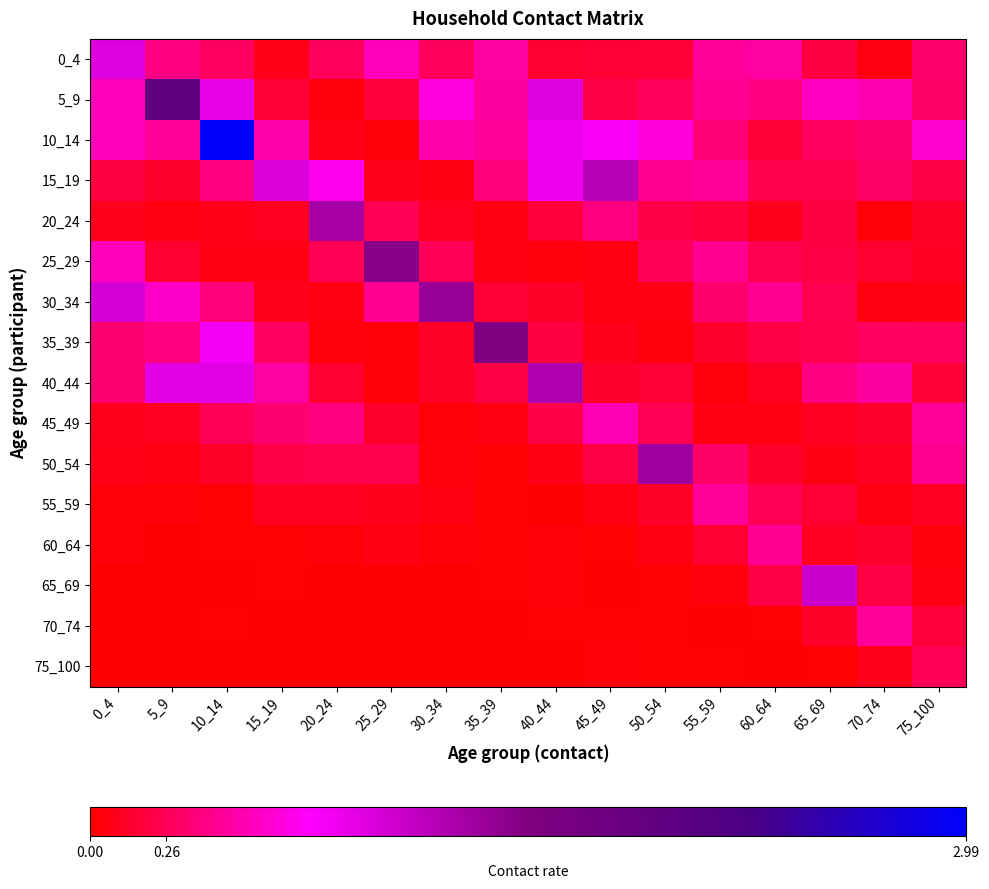

Which series has the widest spread of values?

10_14